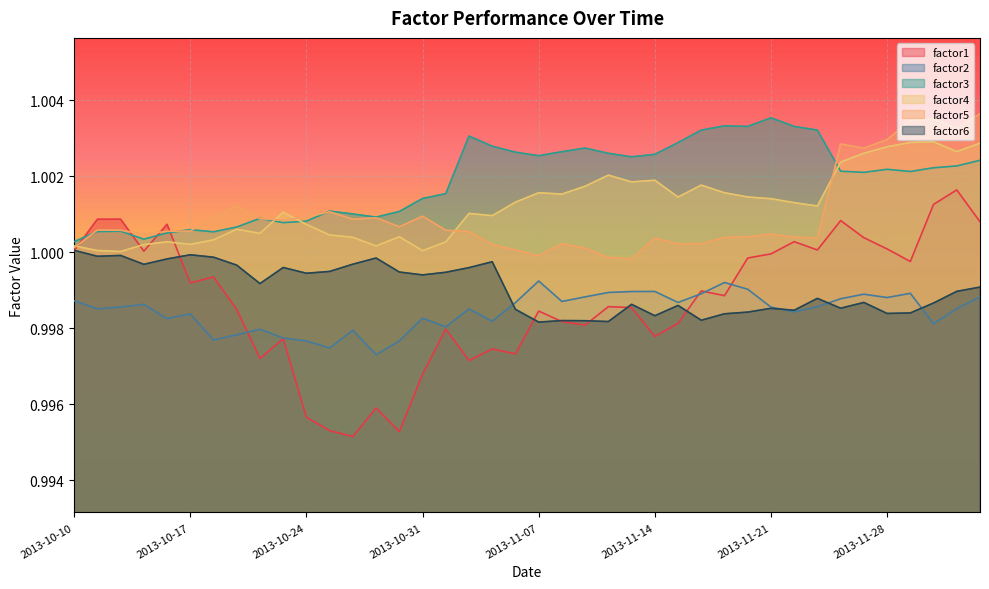

What is the label of the 20th point from the left?

2013-11-06